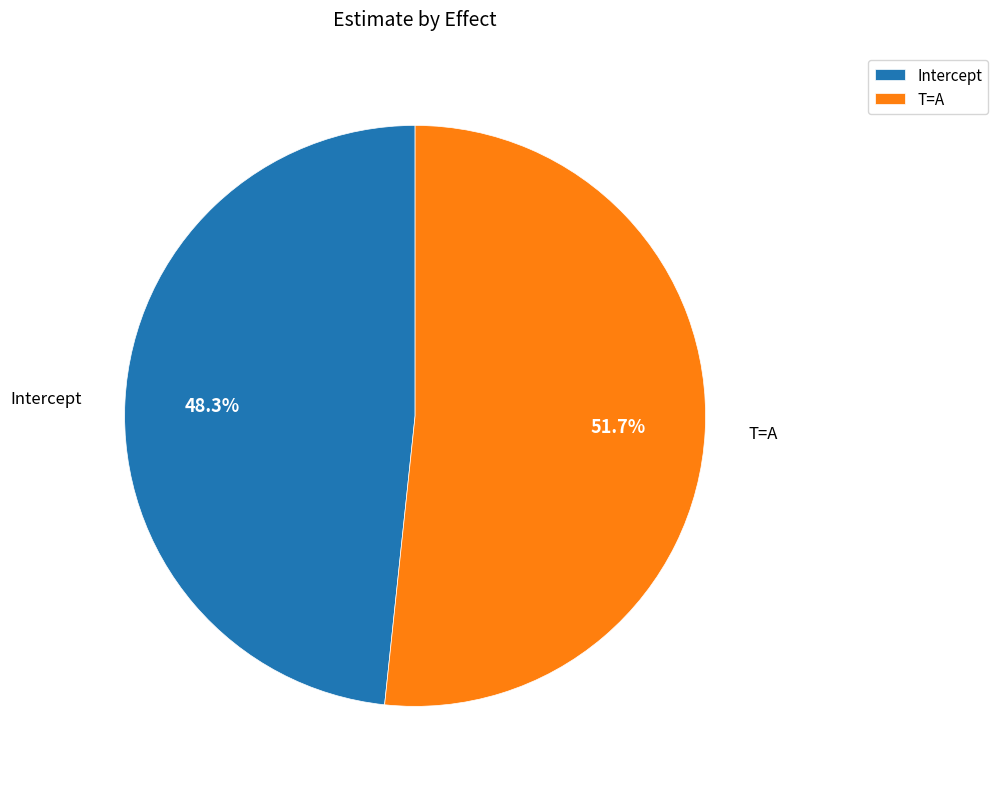

How many slices are in this pie chart?

2